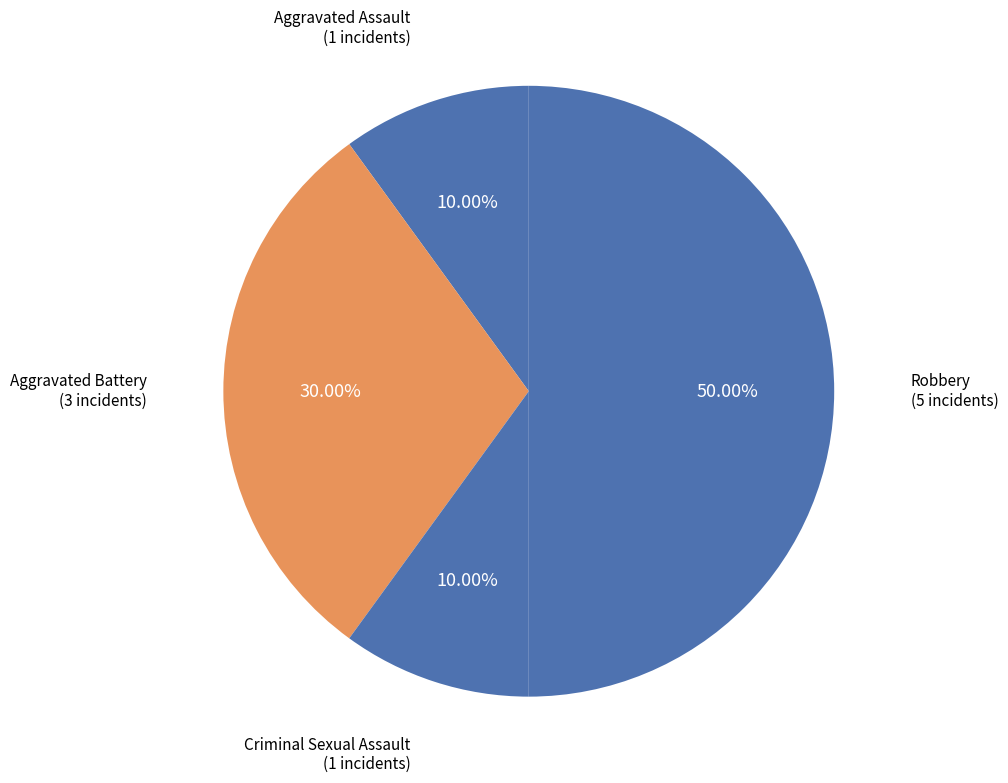

Does Criminal Sexual Assault account for over 50% of the chart?

No